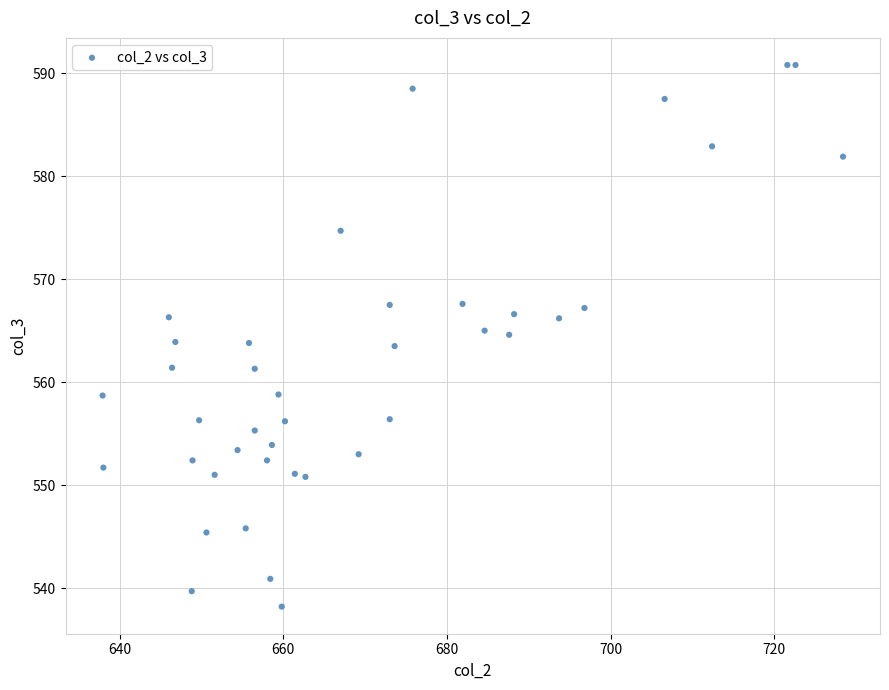

What is the range of Y values (max minus min)?

52.6